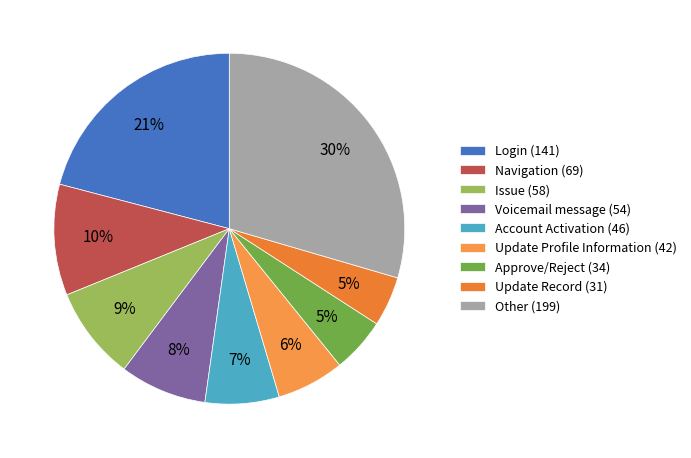

How many segments does this pie chart have?

9